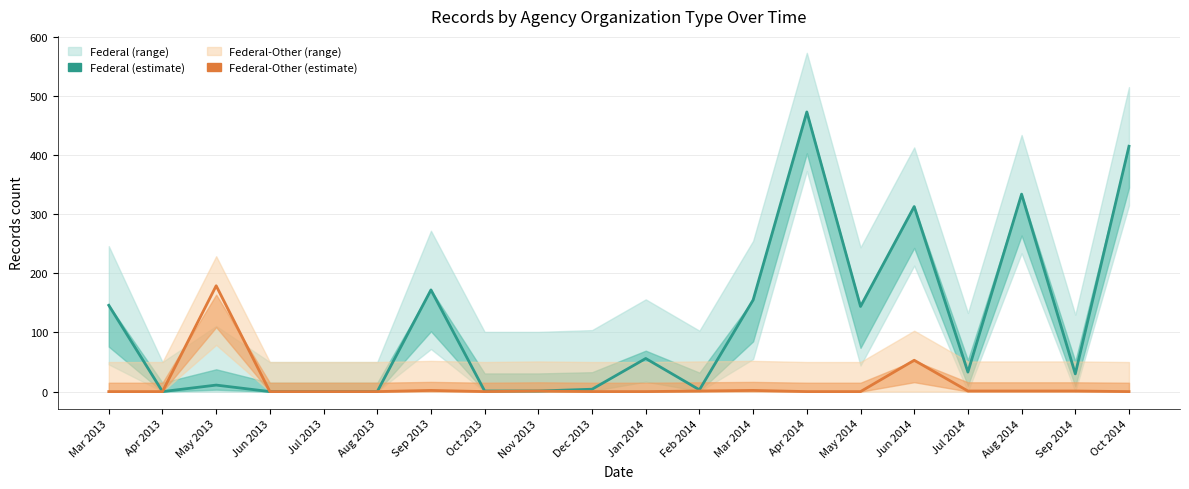

Where does the Federal series first go above 33?

Mar 2013